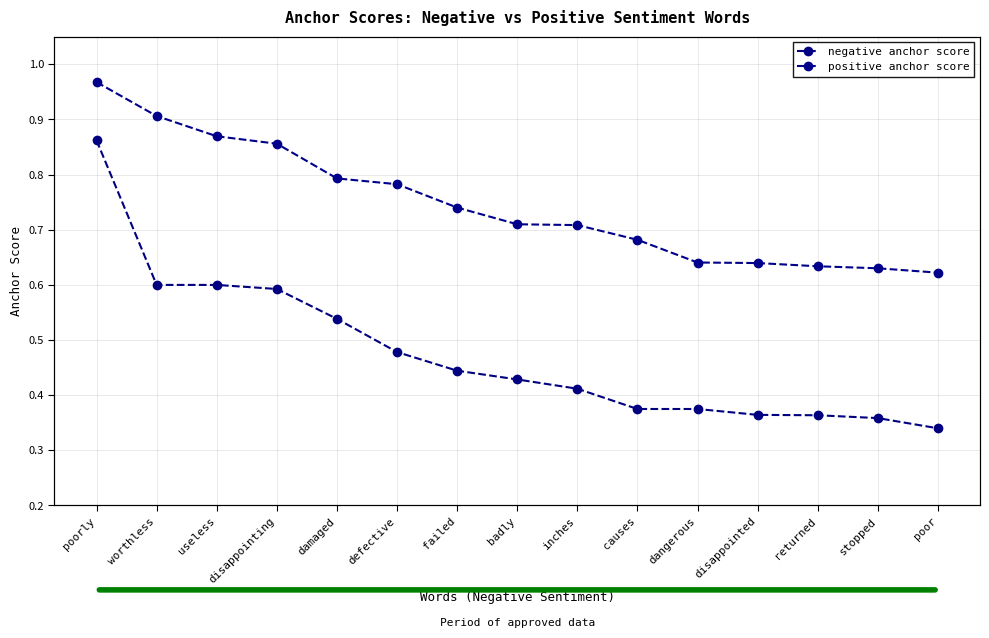

True or false: positive anchor score has more than 0 points higher than both neighbors.

False